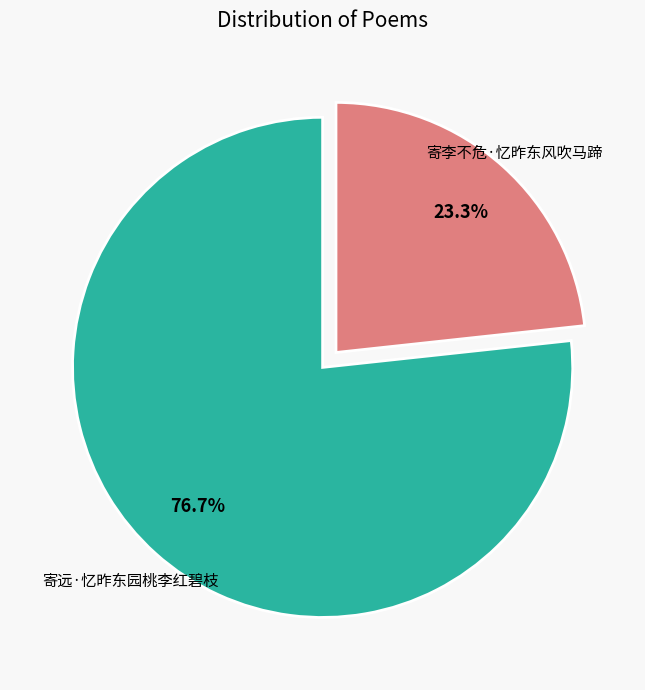

Which slice is the largest?

寄远·忆昨东园桃李红碧枝